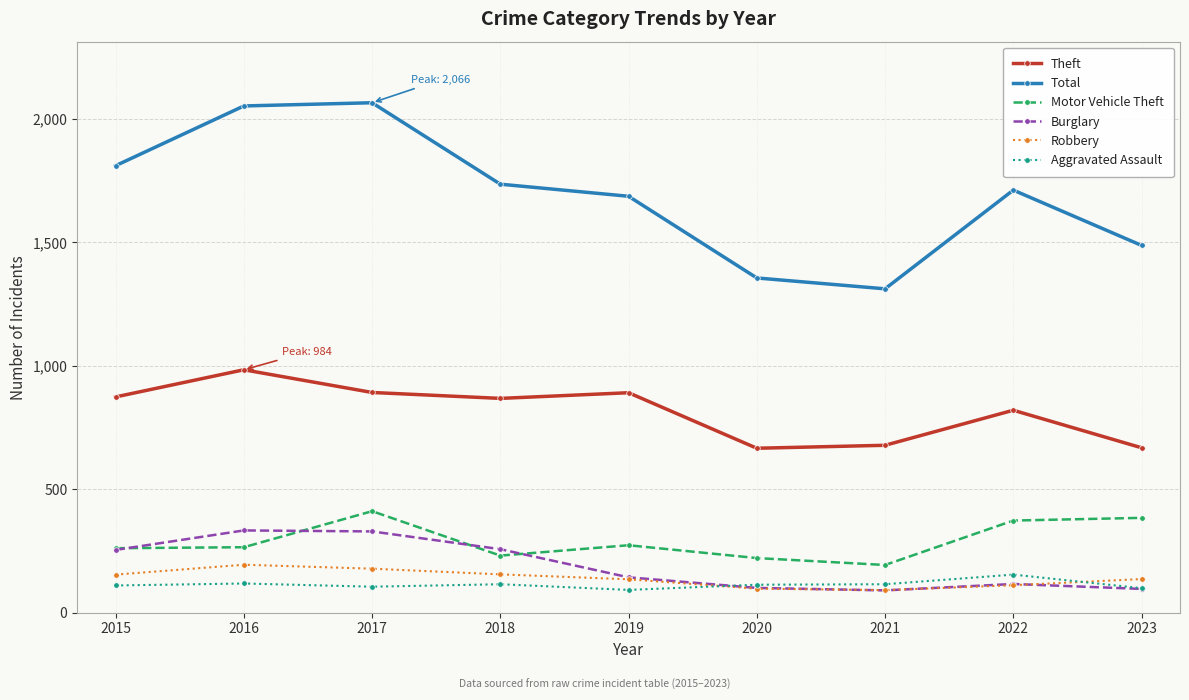

True or false: Aggravated Assault has a value of 115 at 2018.

True